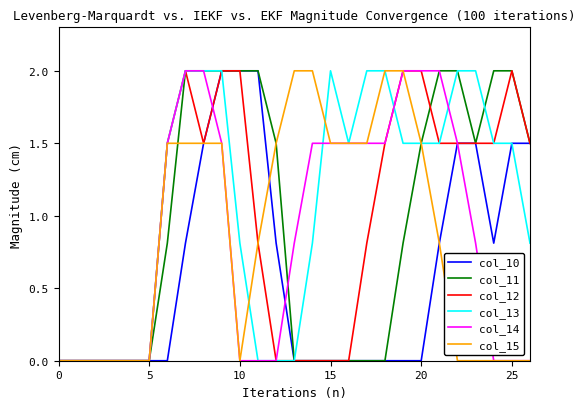

Which series has the largest total across all categories?

col_13